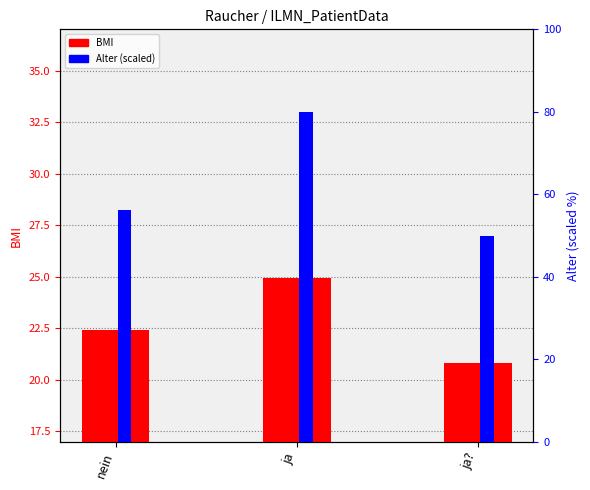

What value does the Alter (scaled) series have at ja?

80.0